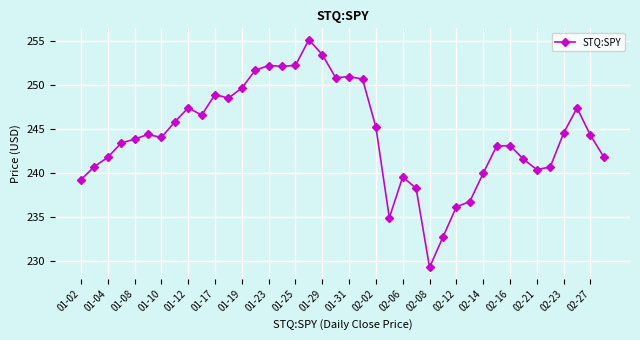

True or false: the data has more than 1 interior local peaks.

True